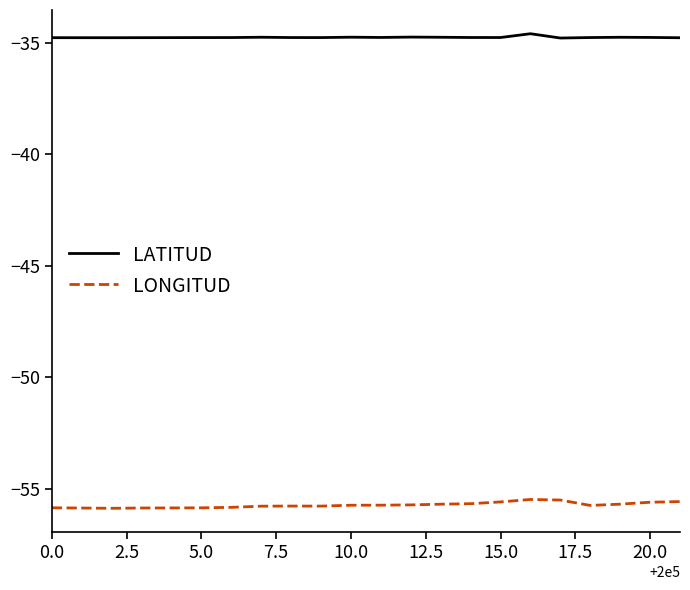

Rank the series by their average value, from highest to lowest.

LATITUD, LONGITUD